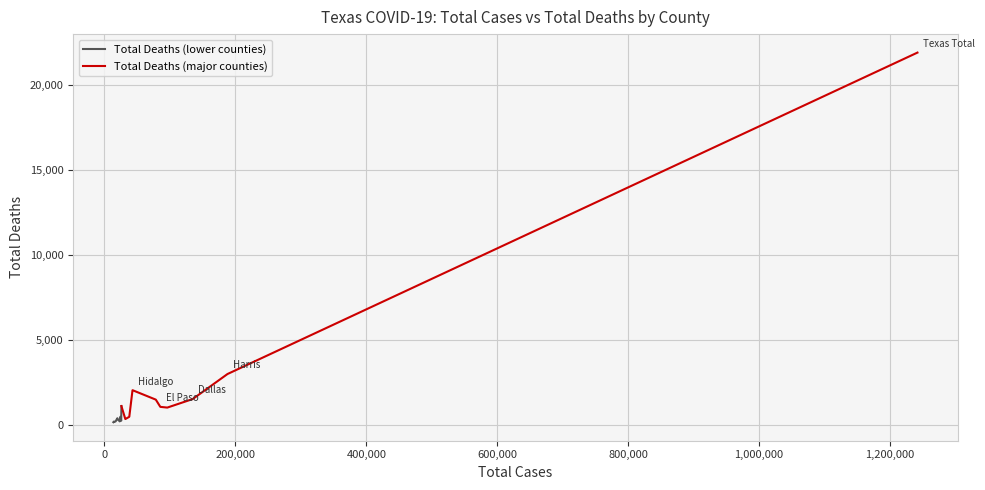

What is the highest value of the Total Deaths (lower counties) series?

1115